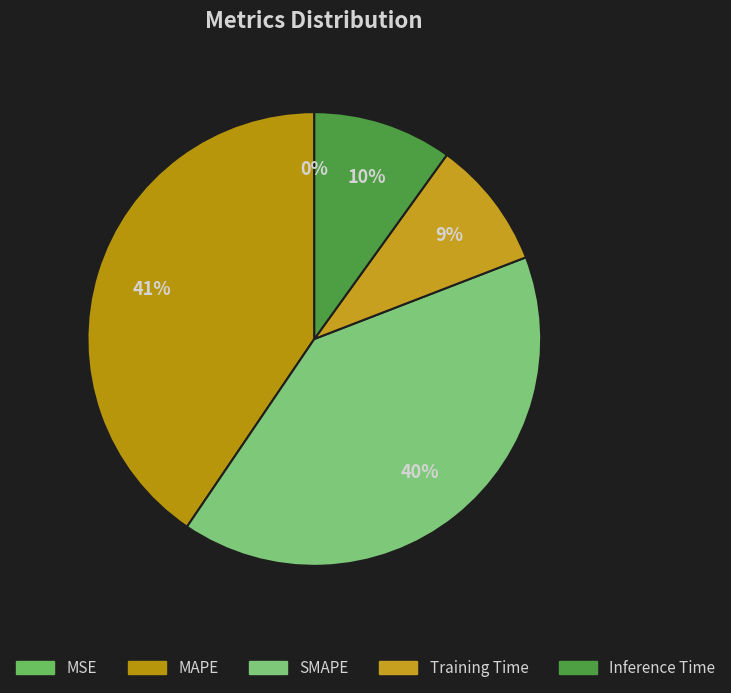

Which category has the smallest portion of the pie?

MSE